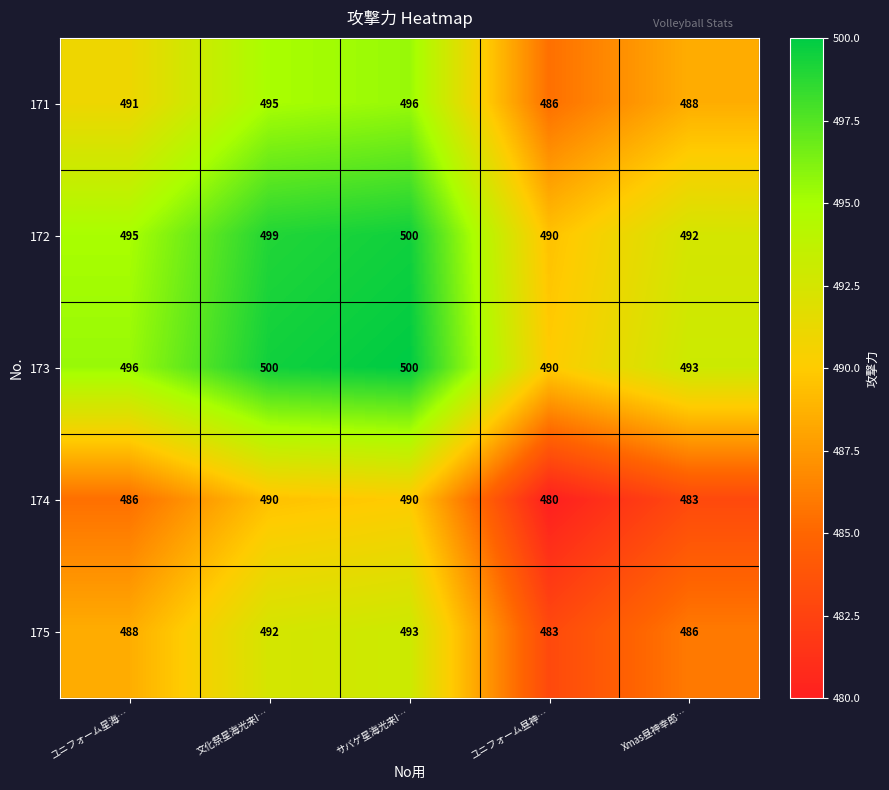

Count the 172 values in the range 492 to 499.

3